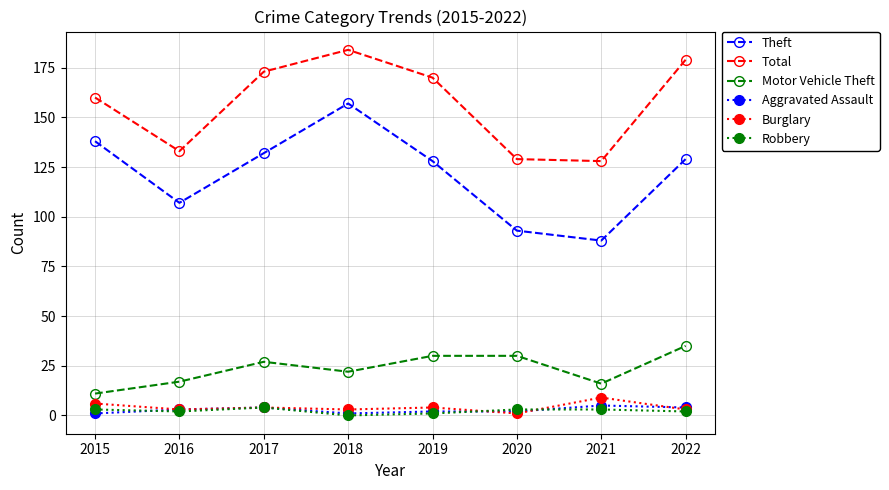

True or false: Theft has a value of 205 at 2018.

False